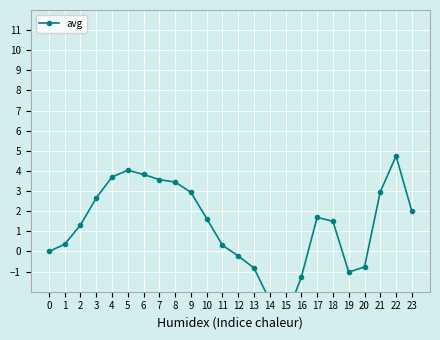

Which label corresponds to the smallest value in the chart?

15